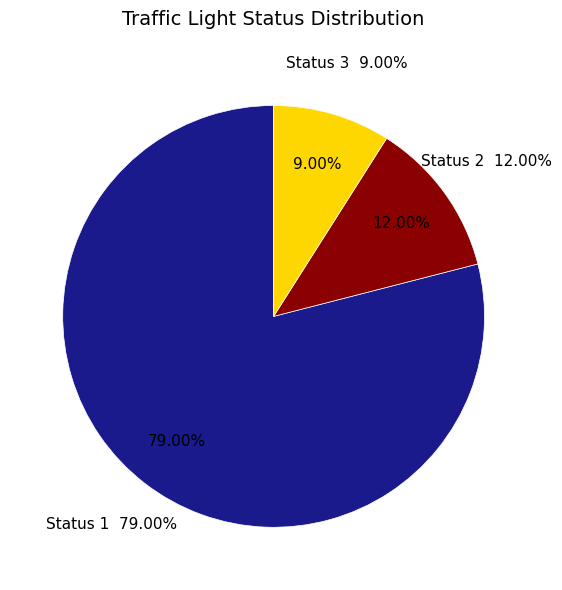

Rank the categories by value from lowest to highest.

status_3, status_2, status_1